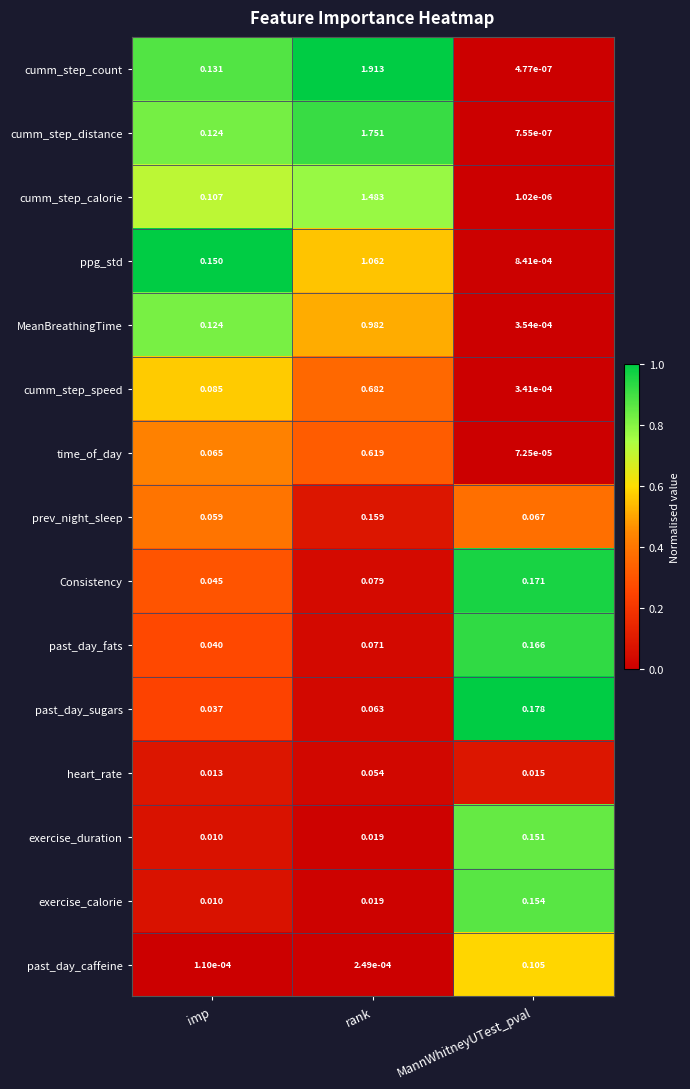

Which series has the largest total across all categories?

cumm_step_count